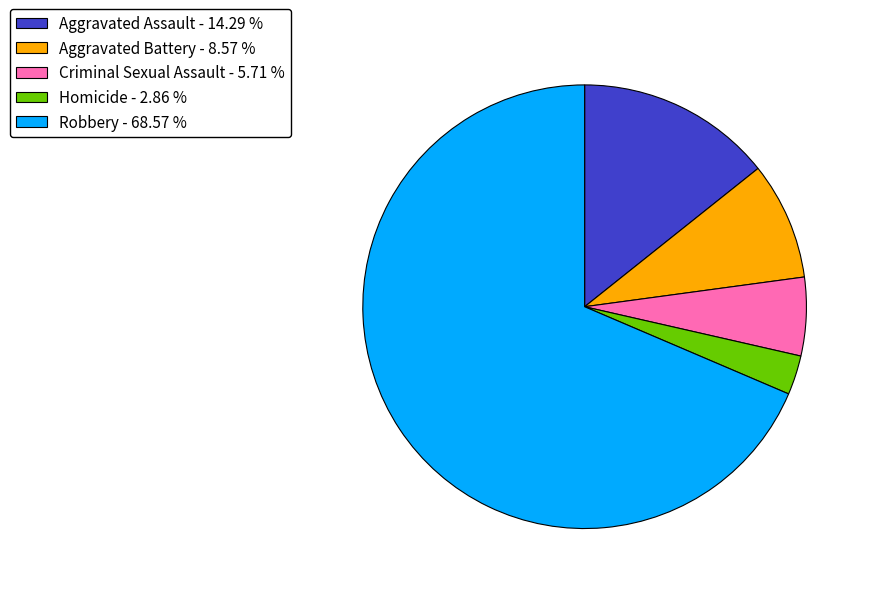

Is the sum of Robbery - 68.57 % and Criminal Sexual Assault - 5.71 % greater than half?

Yes